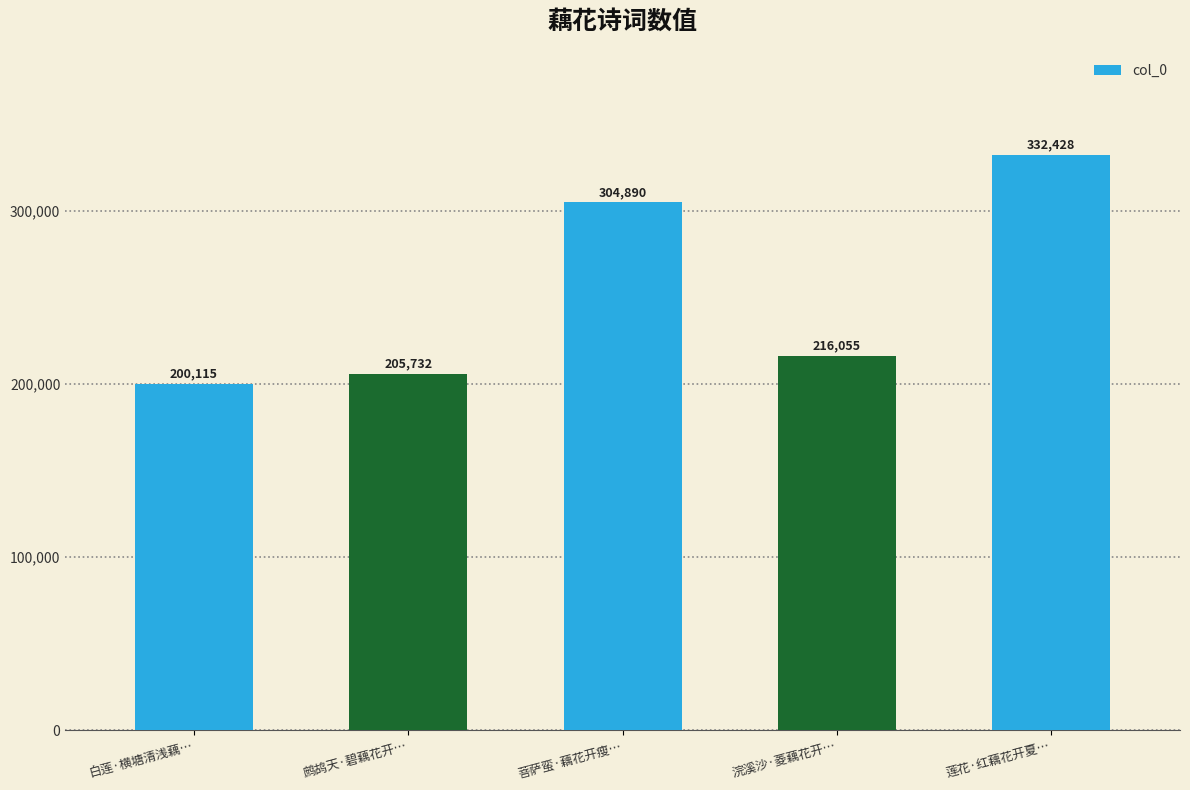

At which category does the chart reach its peak across all series?

莲花·红藕花开夏…